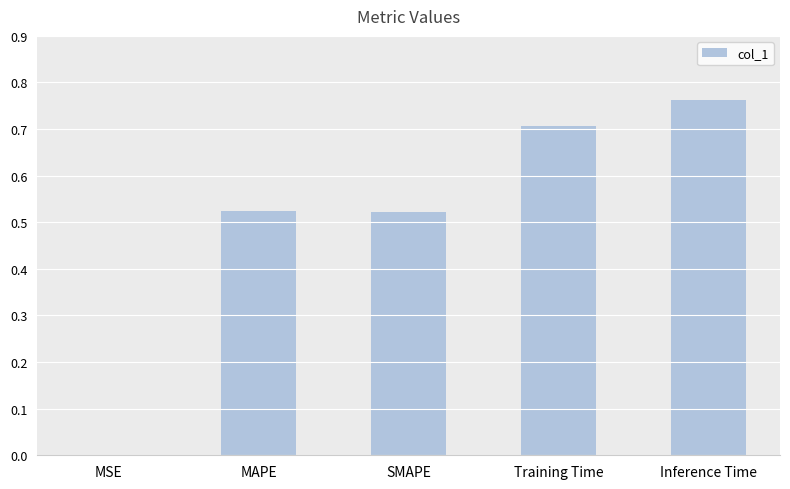

What is the change in value from Training Time to Inference Time?

+0.1